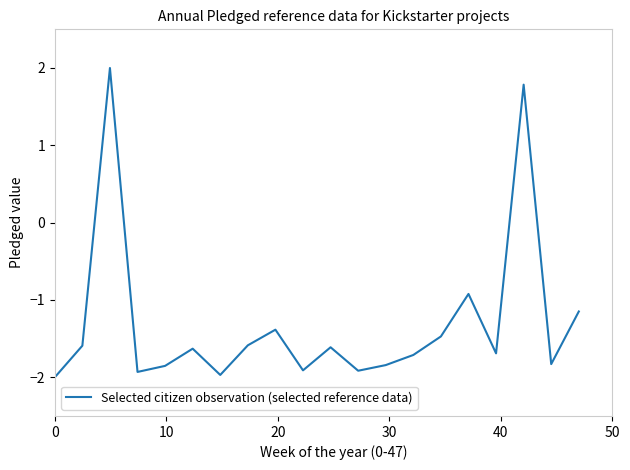

What is the difference between the maximum and minimum values?

4.0